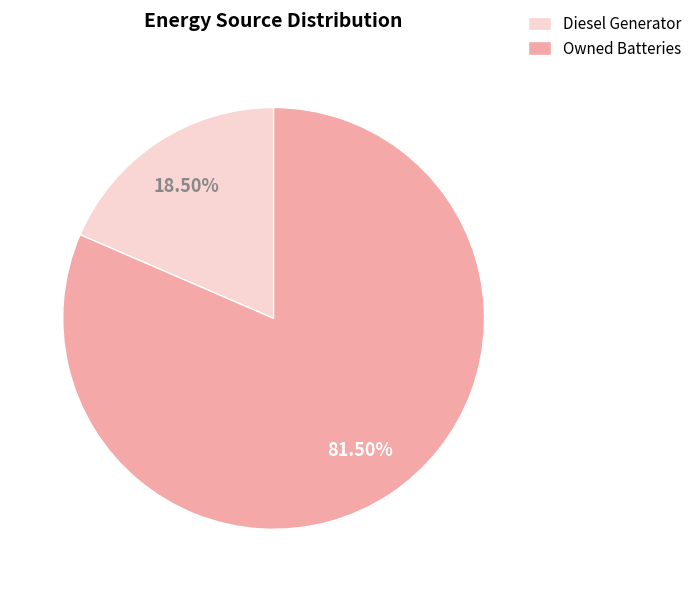

To the nearest percent, what is the difference between the largest and smallest slice percentages?

63%